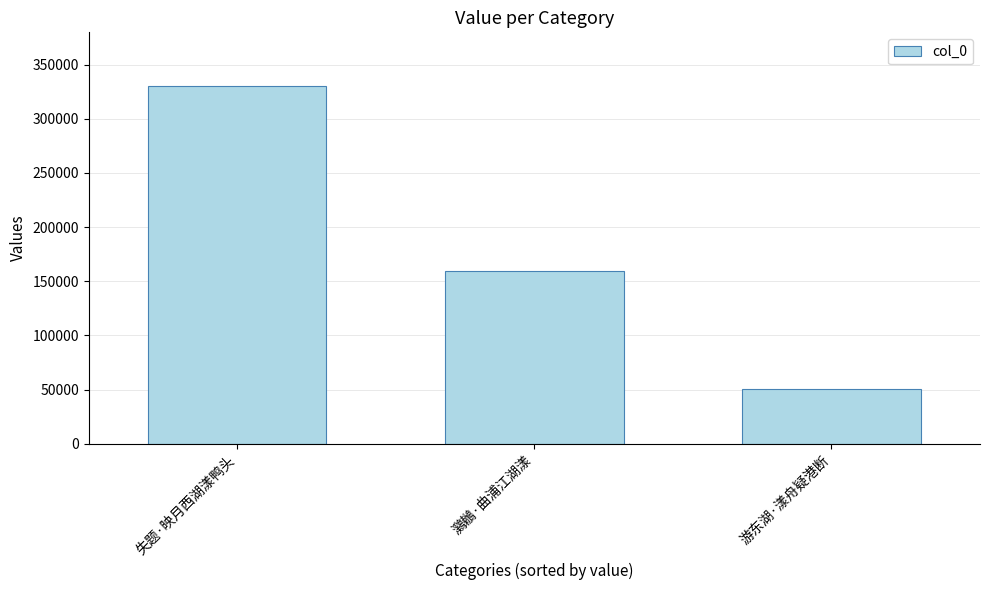

Approximately how many times larger is the value at 鸂鶒·曲浦江湖漾 compared to 游东湖·漾舟疑港断?

3.2